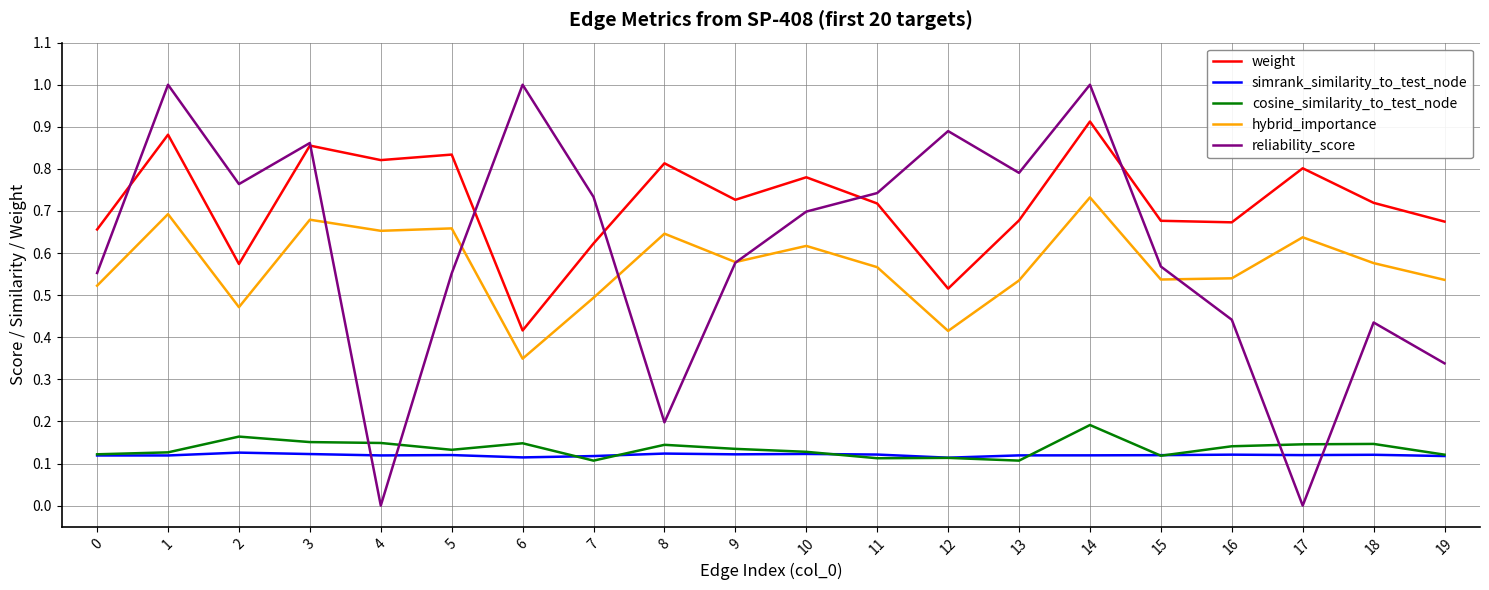

After their last crossing, which series has the higher values: weight or reliability_score?

weight